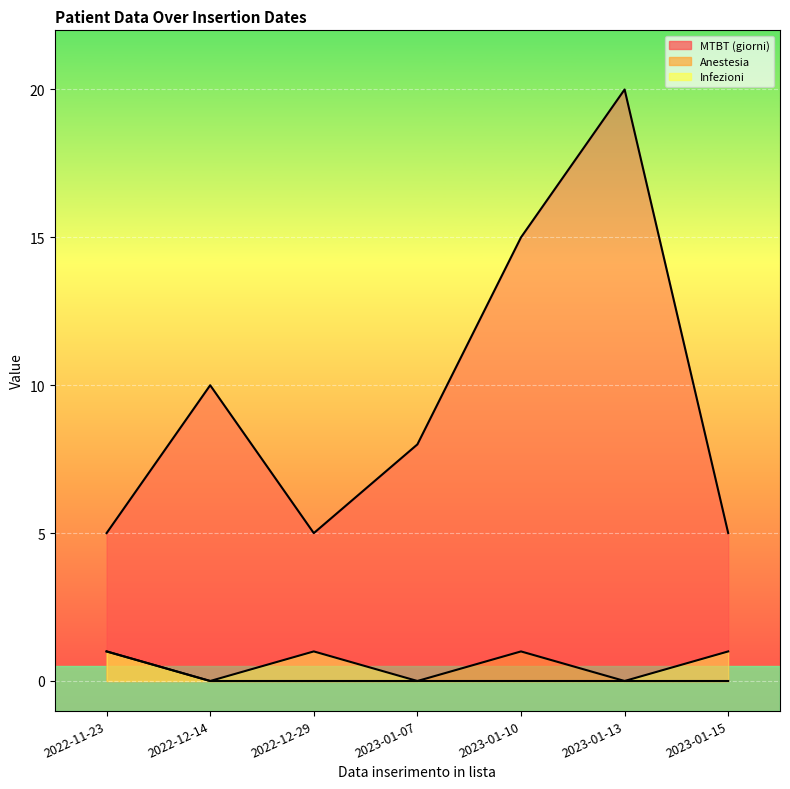

What are all the series names shown in the legend?

MTBT (giorni), Anestesia, Infezioni